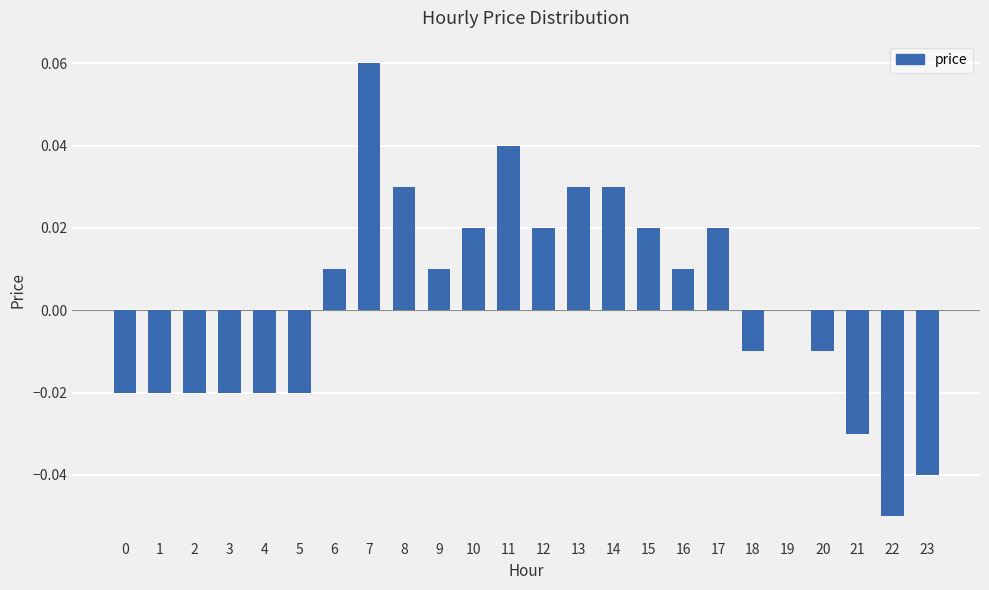

True or false: the data shows 0.0 at 6.

True